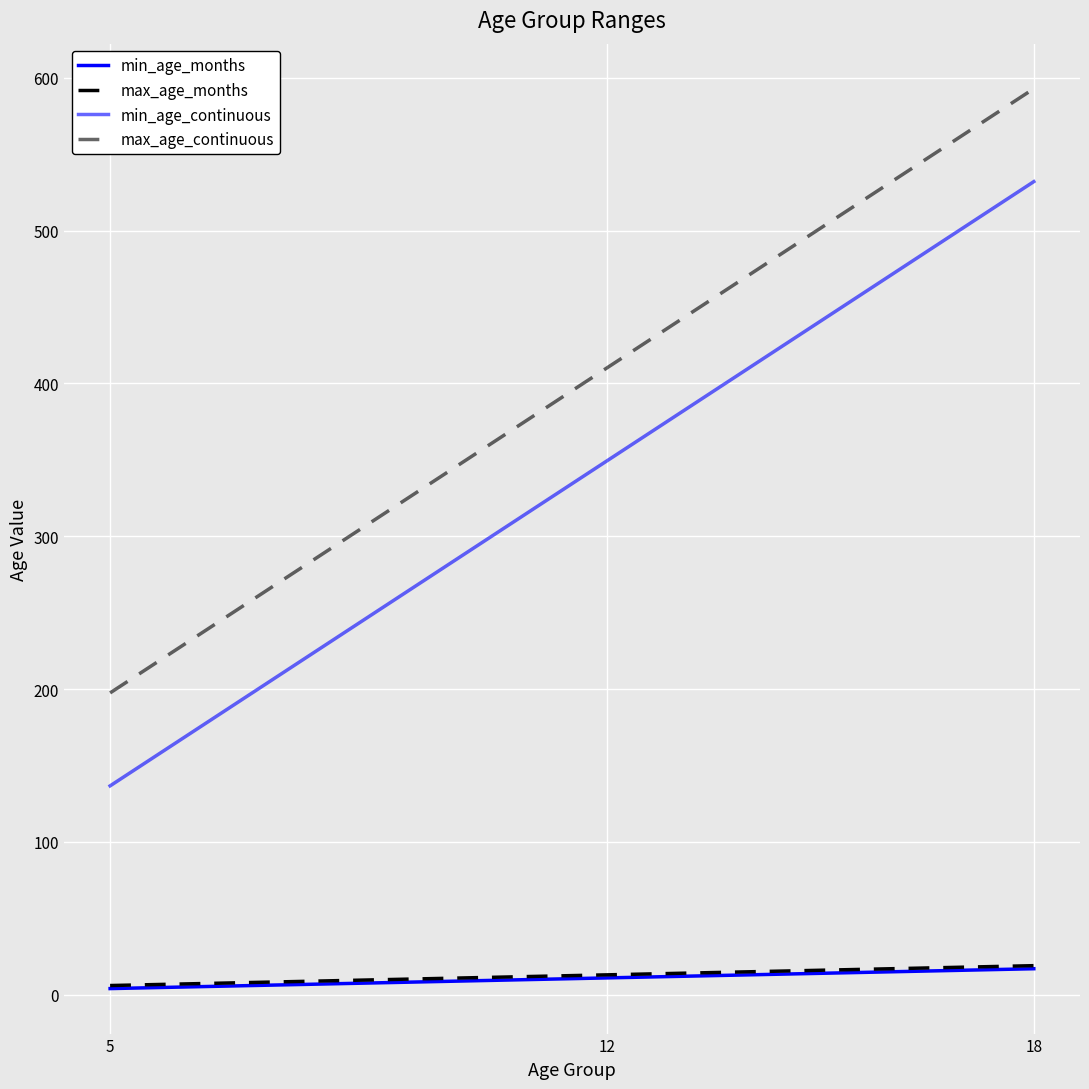

What is the maximum value shown in the chart?

592.9